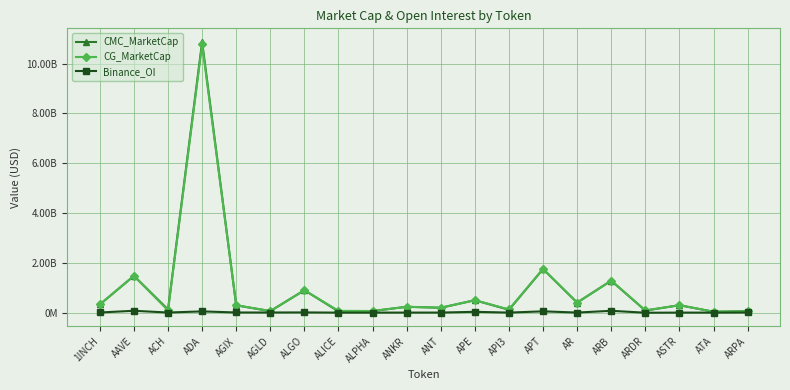

True or false: CG_MarketCap and Binance_OI intersect in this chart.

False